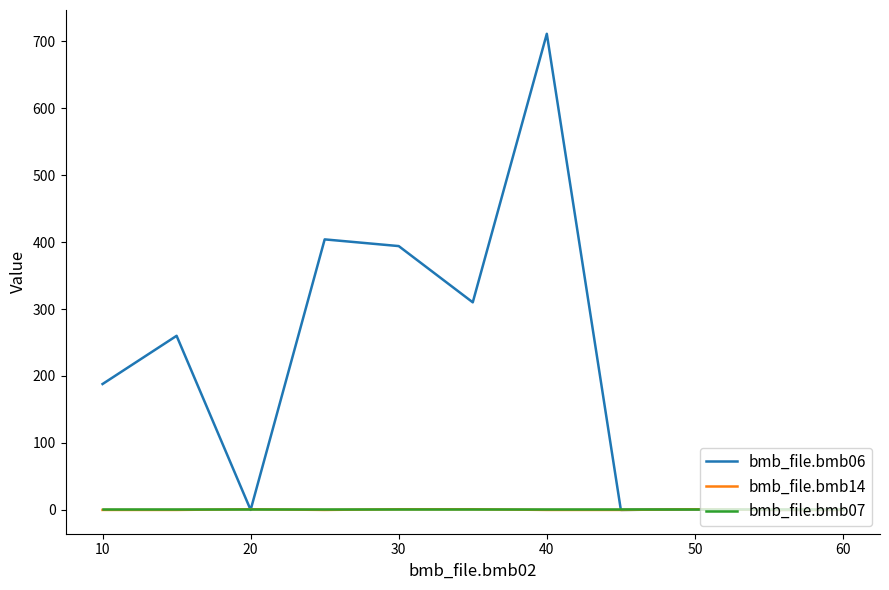

Which series has the widest spread of values?

bmb_file.bmb06